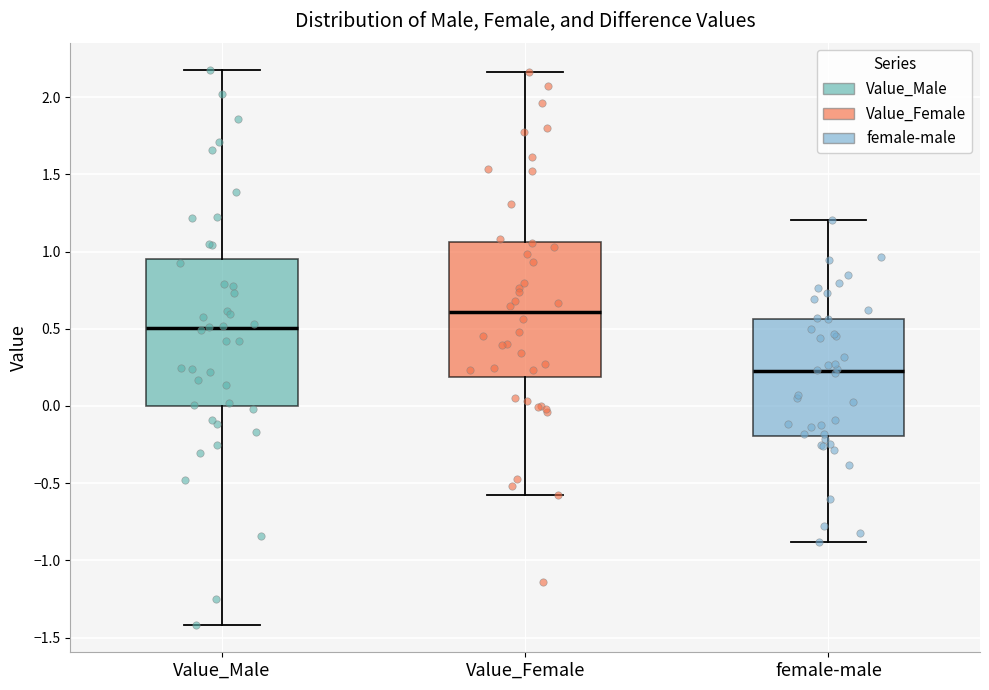

Reading left to right, transcribe this box plot: for each box, give where its median line is, the range the box spans, and where its two whiskers end, as read against the y-axis. The values are not printed on the chart, so give them approximately, as read against the axis.

Value_Male: median 0.50, box 0.00 to 0.95, whiskers -1.40 to 2.15
Value_Female: median 0.60, box 0.20 to 1.05, whiskers -0.60 to 2.15
female-male: median 0.25, box -0.20 to 0.55, whiskers -0.90 to 1.20